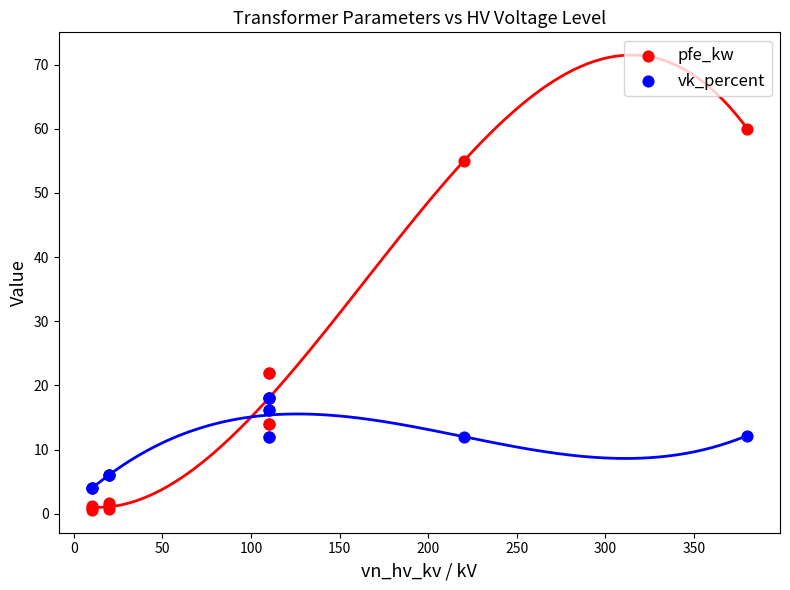

What are all the series names shown in the legend?

pfe_kw, vk_percent